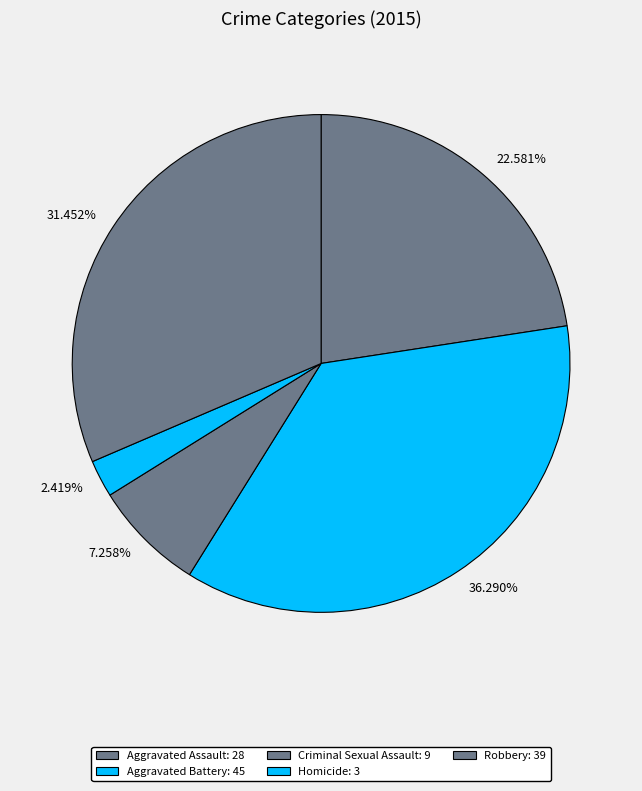

To the nearest percent, what is the average slice percentage?

20%